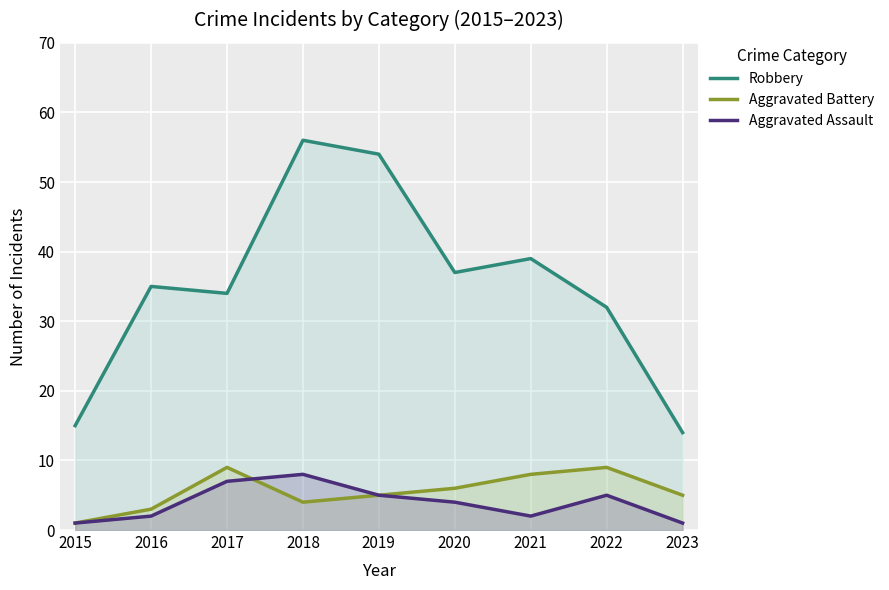

What is the sum of the Robbery values at 2017 and 2020?

71